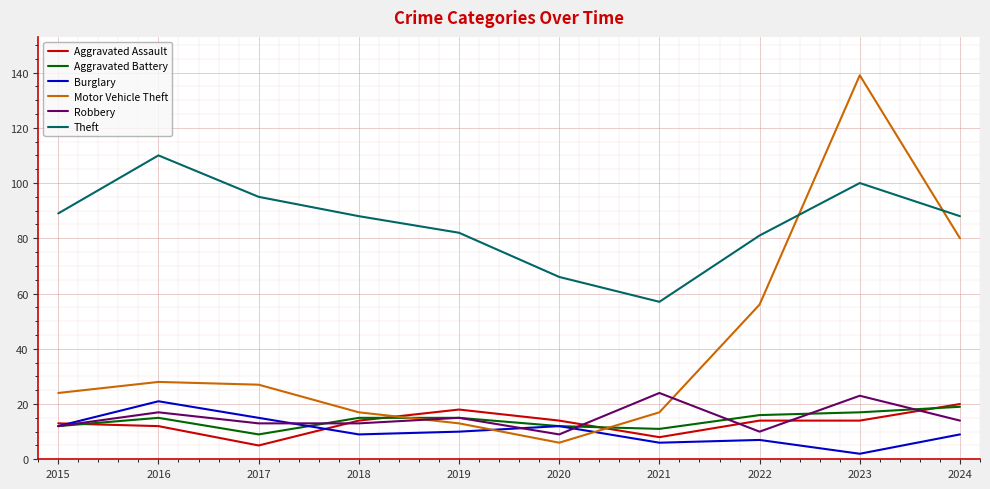

What is the difference between the maximum and minimum values in the Motor Vehicle Theft series?

133